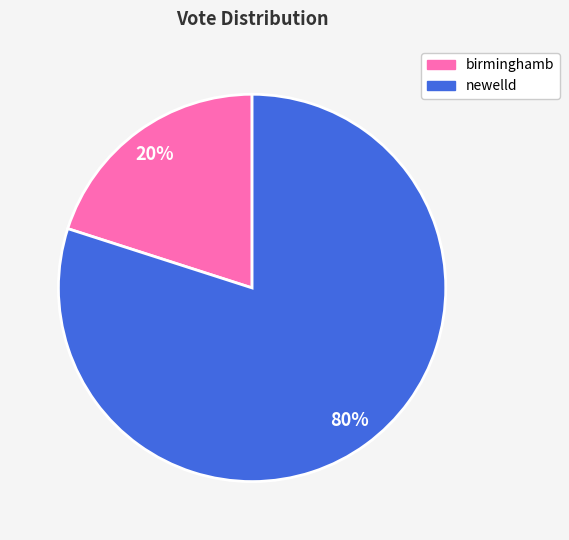

Does any single category account for the majority?

Yes